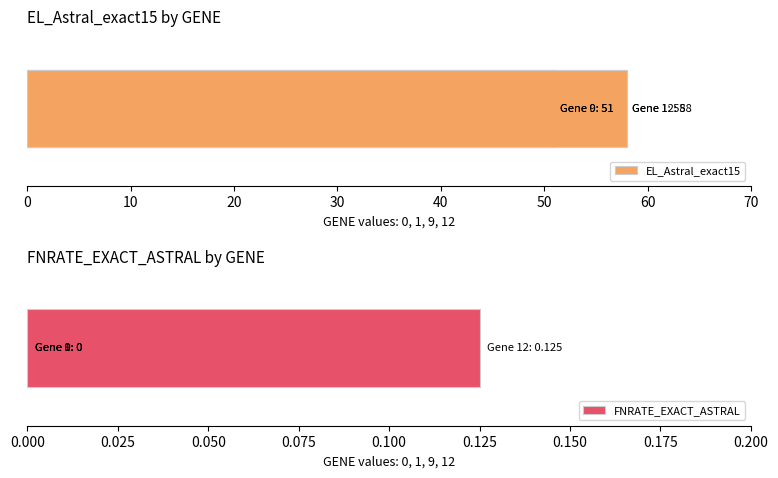

How many distinct data groups are displayed?

2